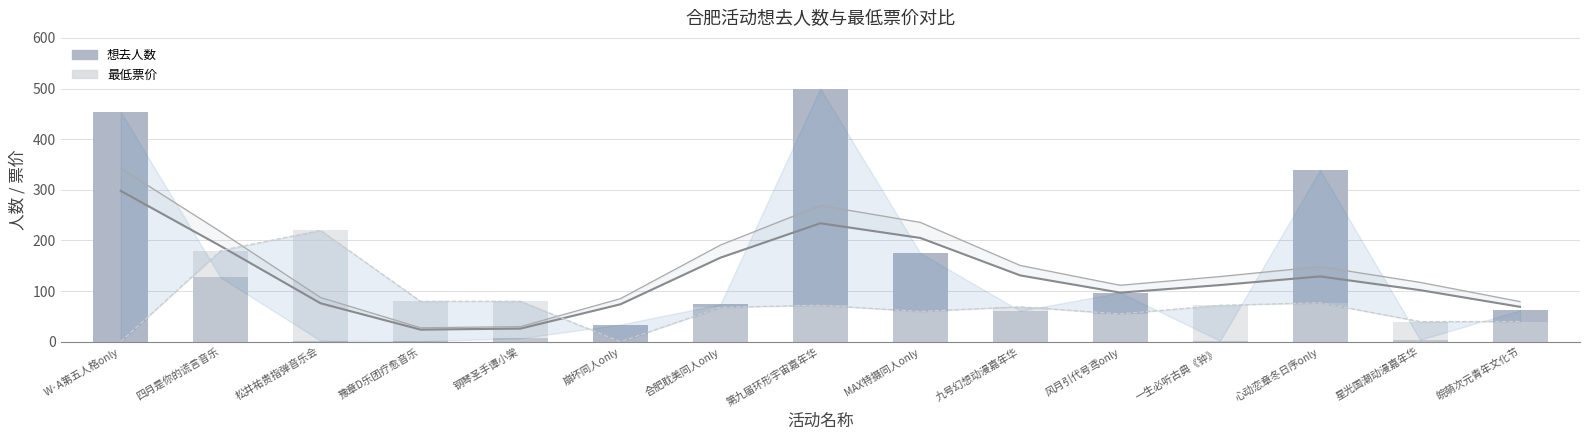

Which series has the widest spread of values?

想去人数